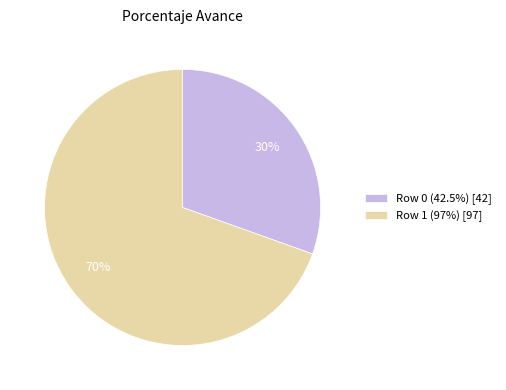

Is the sum of Row 0 (42.5%) [42] and Row 1 (97%) [97] greater than half?

Yes